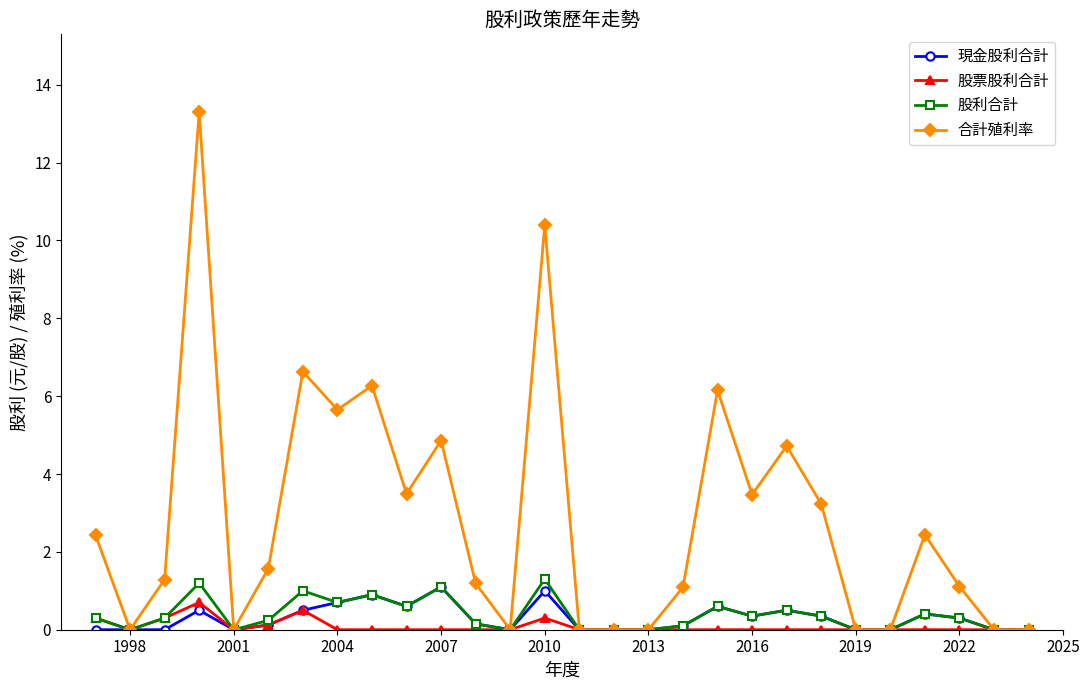

Which series has the widest spread of values?

合計殖利率